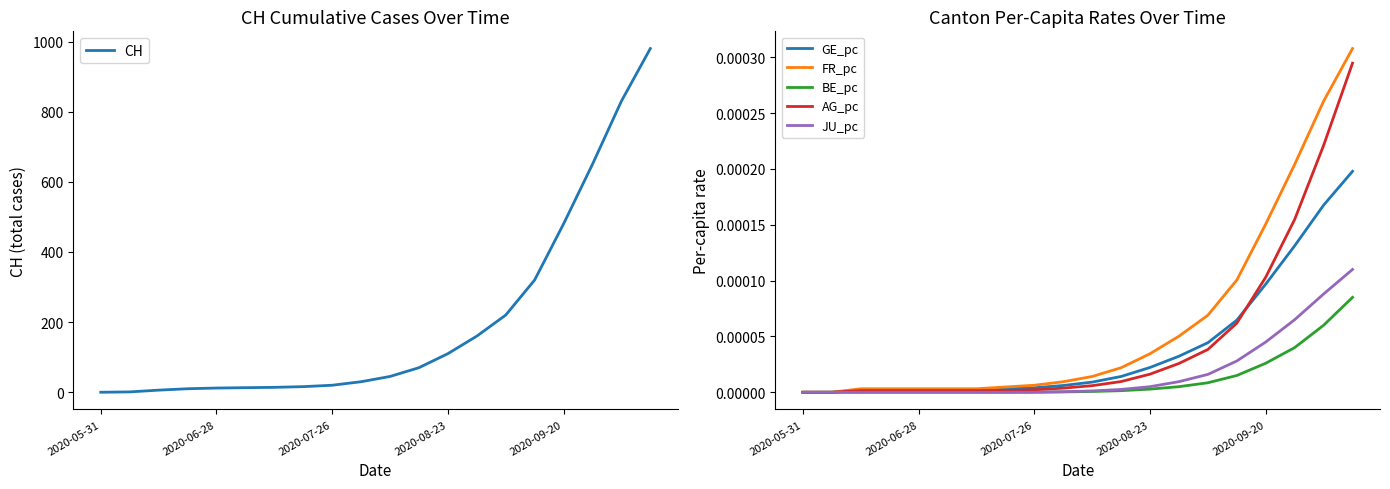

Reading right to left, what are all the values shown in this chart?

CH: 980.0	830.0	650.0	480.0	320.0	220.0	160.0	110.0	70.0	45.0	30.0	20.0	16.0	14.0	13.0	12.0	10.0	6.0	1.0	0.0
GE_pc: 0.0	0.0	0.0	0.0	0.0	0.0	0.0	0.0	0.0	0.0	0.0	0.0	0.0	0.0	0.0	0.0	0.0	0.0	0.0	0.0
FR_pc: 0.0	0.0	0.0	0.0	0.0	0.0	0.0	0.0	0.0	0.0	0.0	0.0	0.0	0.0	0.0	0.0	0.0	0.0	0.0	0.0
BE_pc: 0.0	0.0	0.0	0.0	0.0	0.0	0.0	0.0	0.0	0.0	0.0	0.0	0.0	0.0	0.0	0.0	0.0	0.0	0.0	0.0
AG_pc: 0.0	0.0	0.0	0.0	0.0	0.0	0.0	0.0	0.0	0.0	0.0	0.0	0.0	0.0	0.0	0.0	0.0	0.0	0.0	0.0
JU_pc: 0.0	0.0	0.0	0.0	0.0	0.0	0.0	0.0	0.0	0.0	0.0	0.0	0.0	0.0	0.0	0.0	0.0	0.0	0.0	0.0